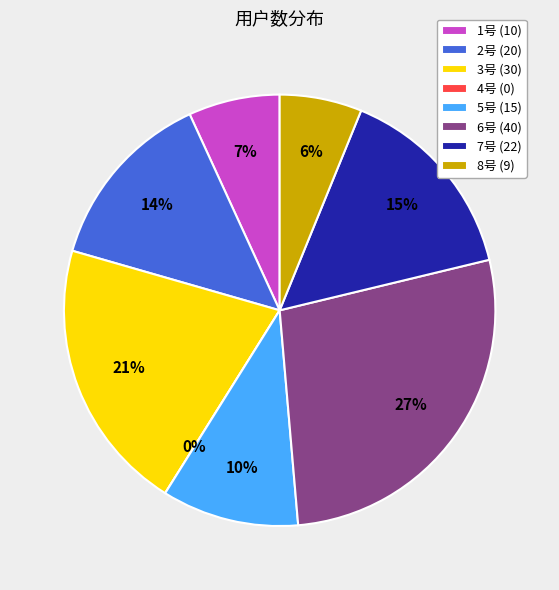

Approximately how many times larger is the value at 3号 compared to 7号?

1.4